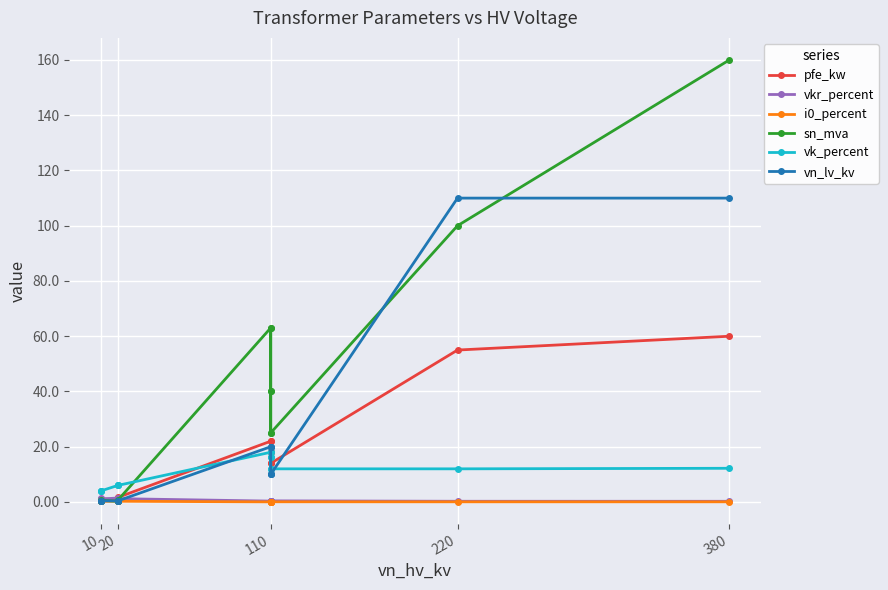

True or false: vn_lv_kv has more than 1 interior local peaks.

False